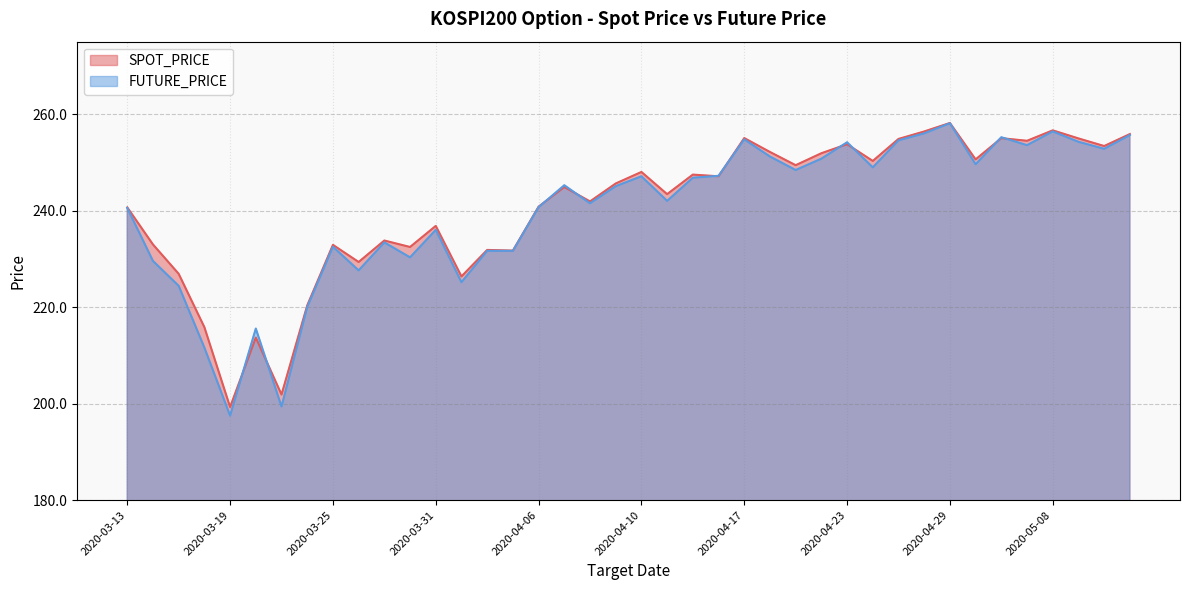

Rank the series by their maximum value, from highest to lowest.

SPOT_PRICE, FUTURE_PRICE